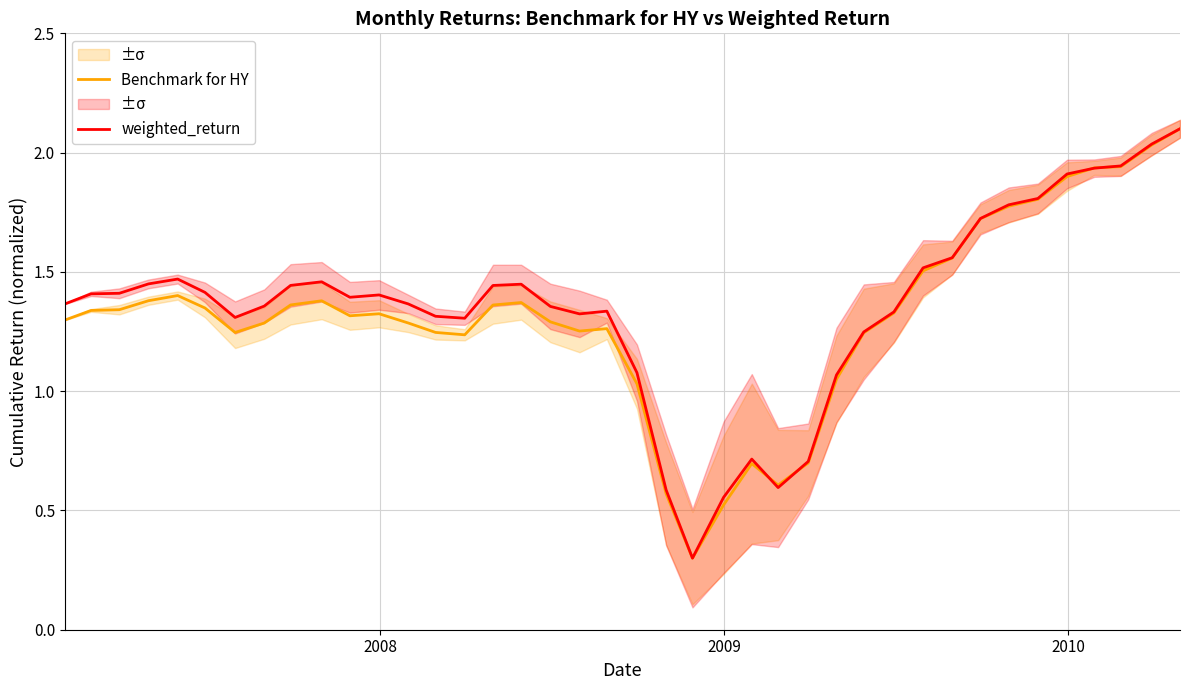

Where do Benchmark for HY and weighted_return first cross each other?

24 and 25